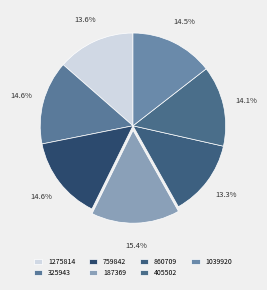

What is the largest slice in the pie chart?

187369